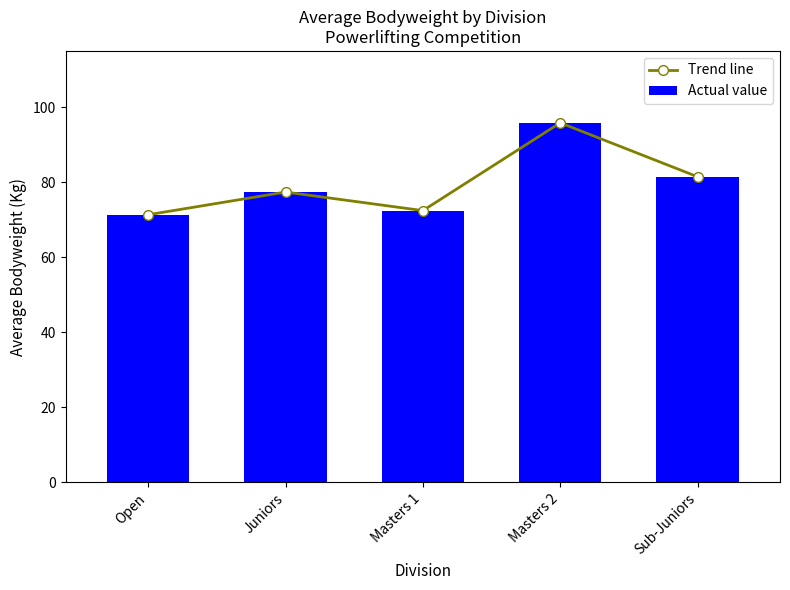

The Trend line series shows 41.1 at Sub-Juniors. True or false?

False